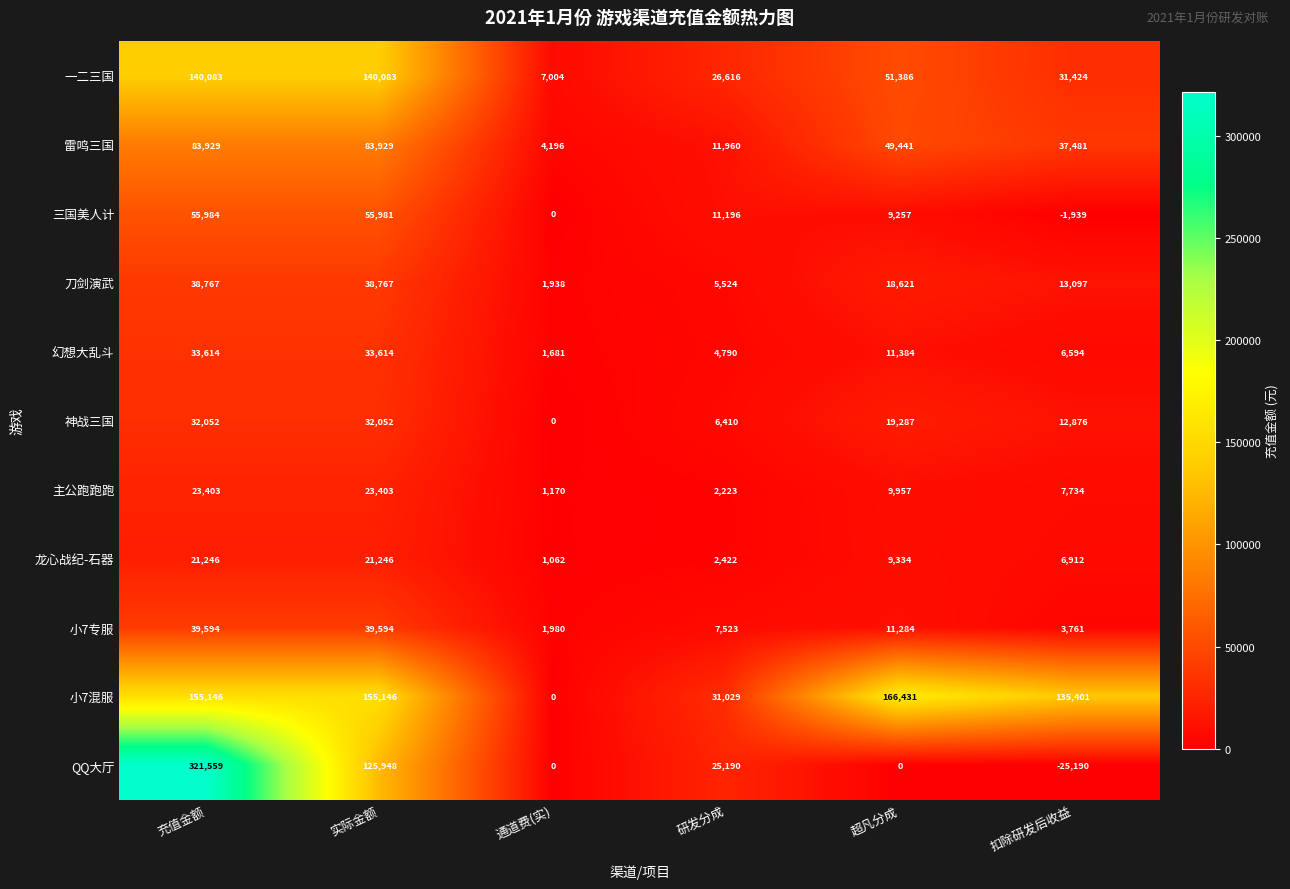

Which series changed the most between 通道费(实) and 超凡分成?

小7混服